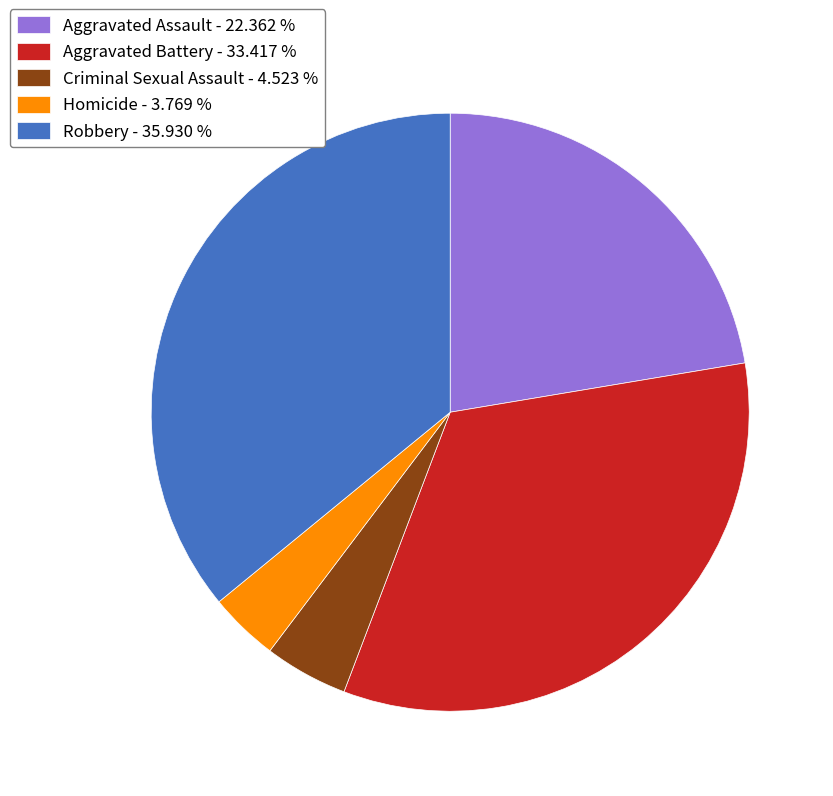

Which has a higher value, Aggravated Assault - 22.362 % or Criminal Sexual Assault - 4.523 %?

Aggravated Assault - 22.362 %